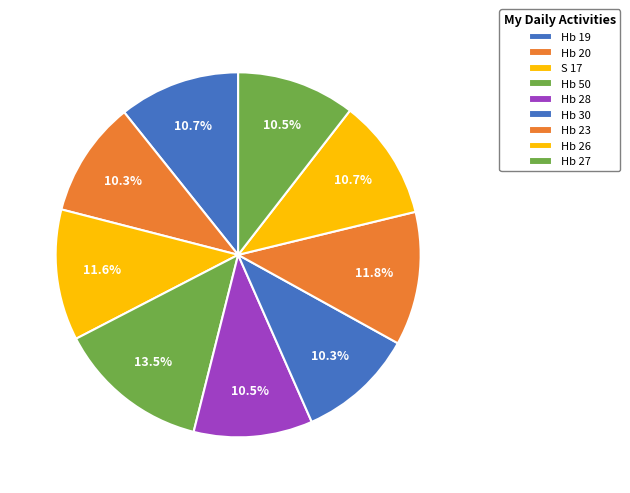

Is there a majority slice in this chart?

No